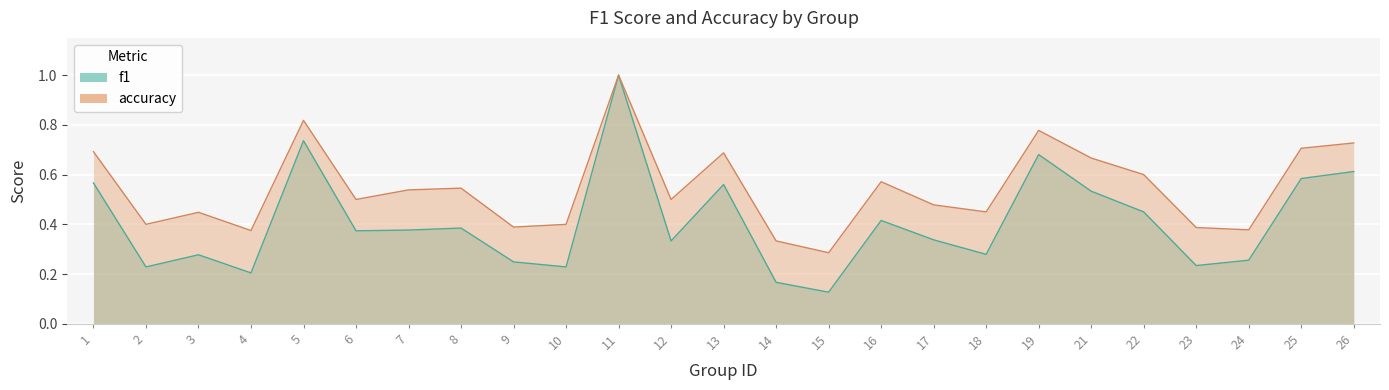

Where is accuracy nearest to the value 0?

15